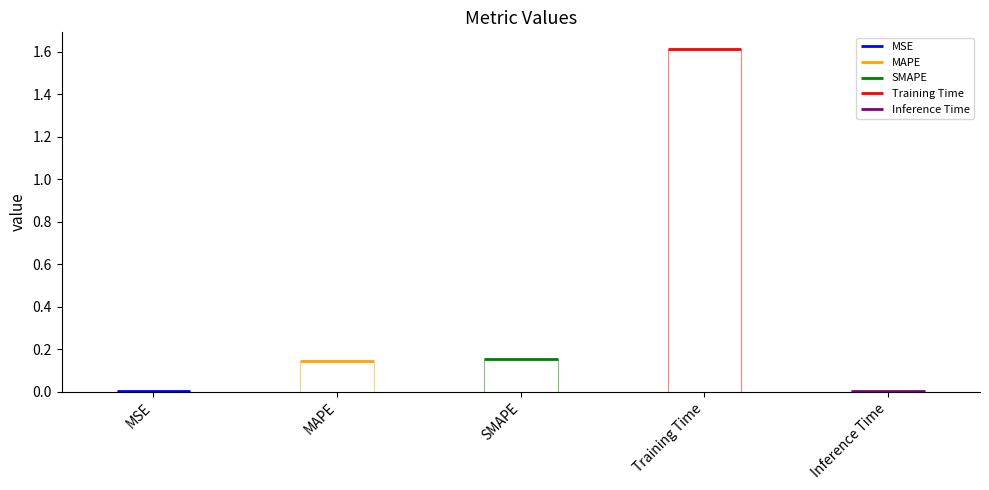

What is the label of the 4th bar from the left?

Training Time